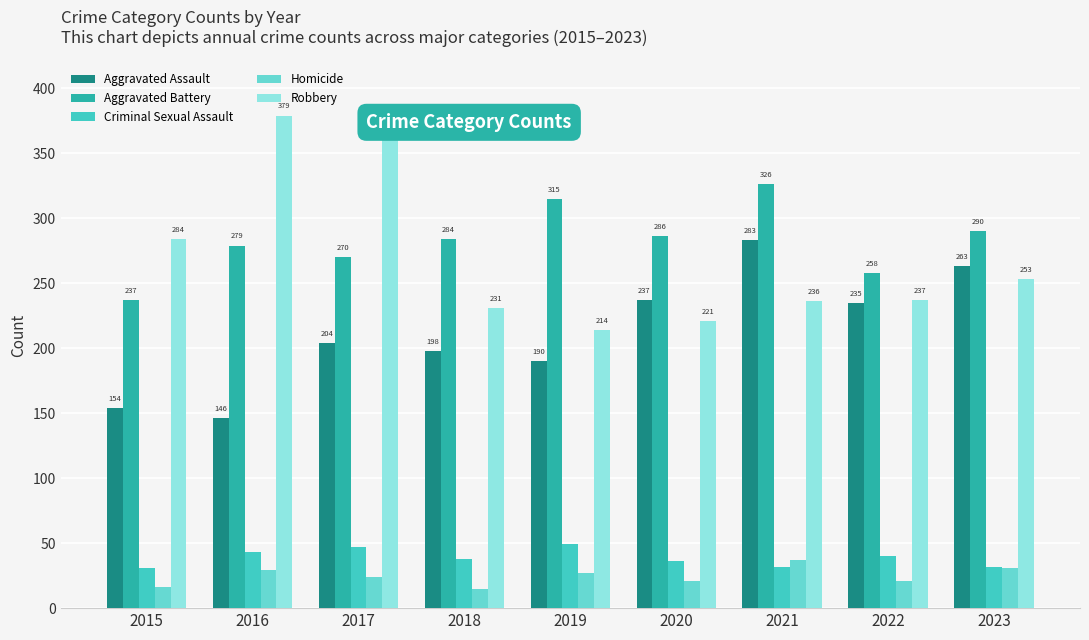

How many data points in Homicide are less than 24?

4